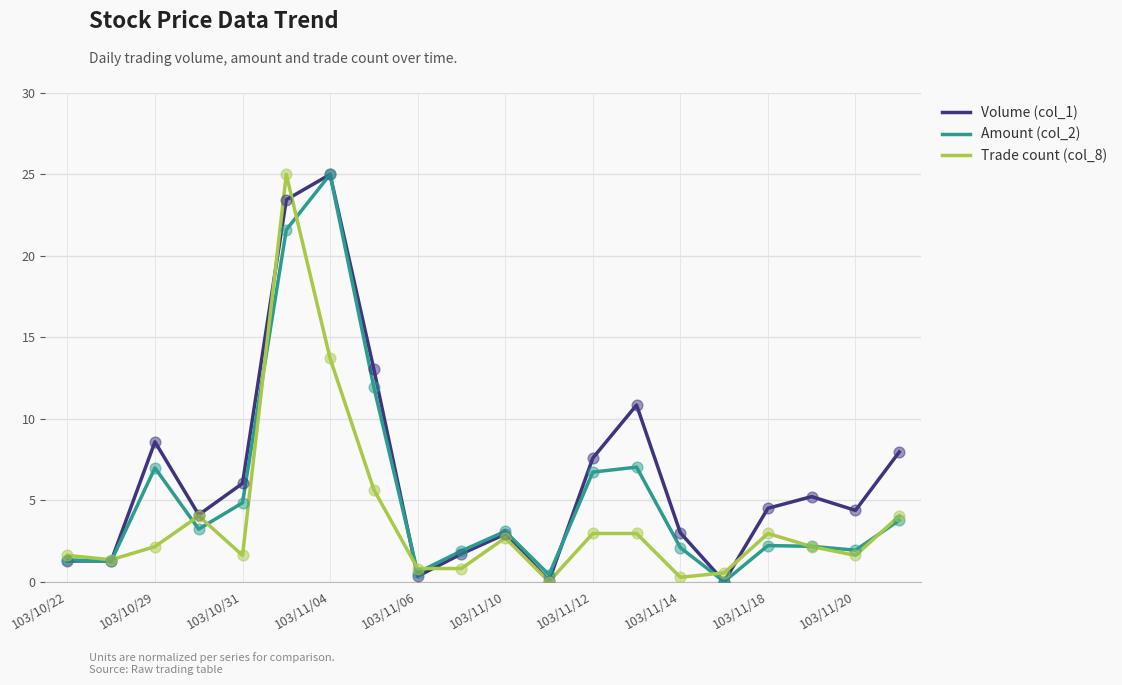

What are all the series names shown in the legend?

Volume (col_1), Amount (col_2), Trade count (col_8)